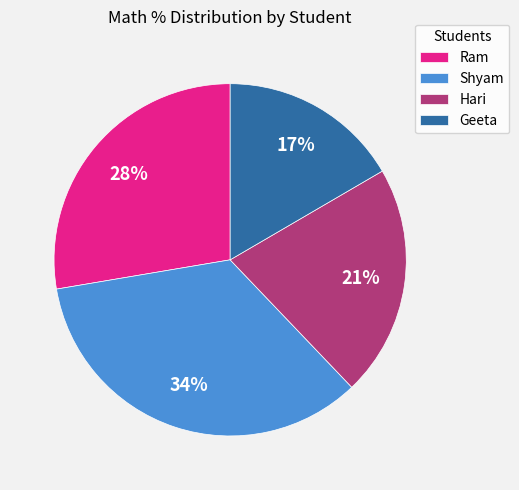

Is there any slice that represents more than half of the pie?

No